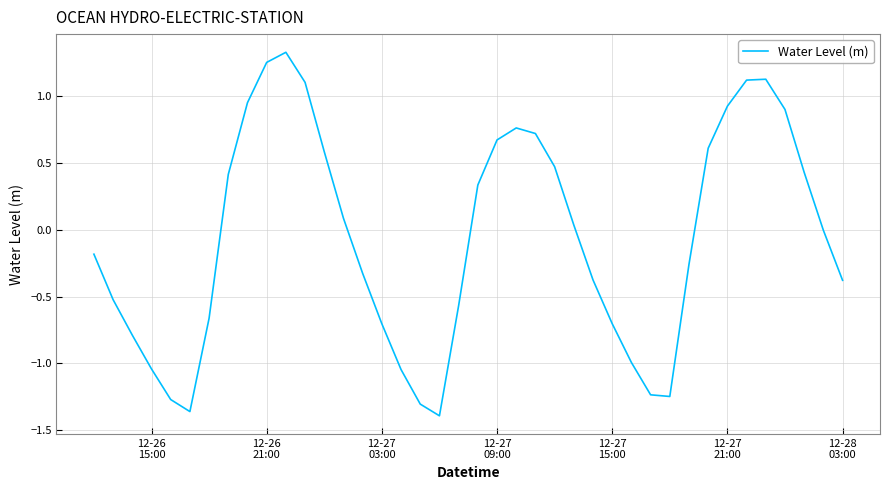

What is the difference between the maximum and minimum values?

2.7